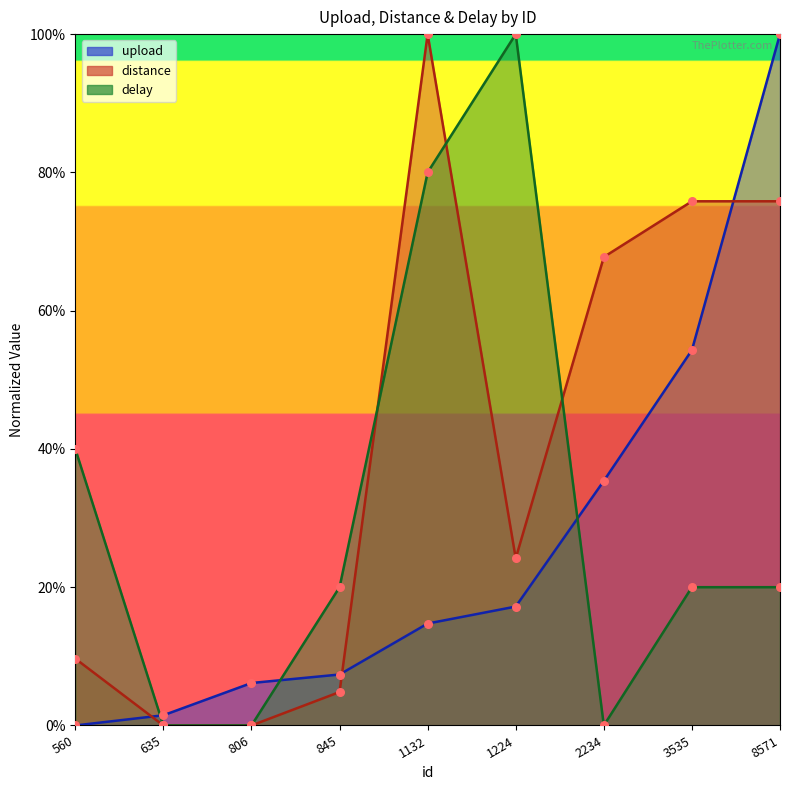

What are all the series names shown in the legend?

upload, distance, delay